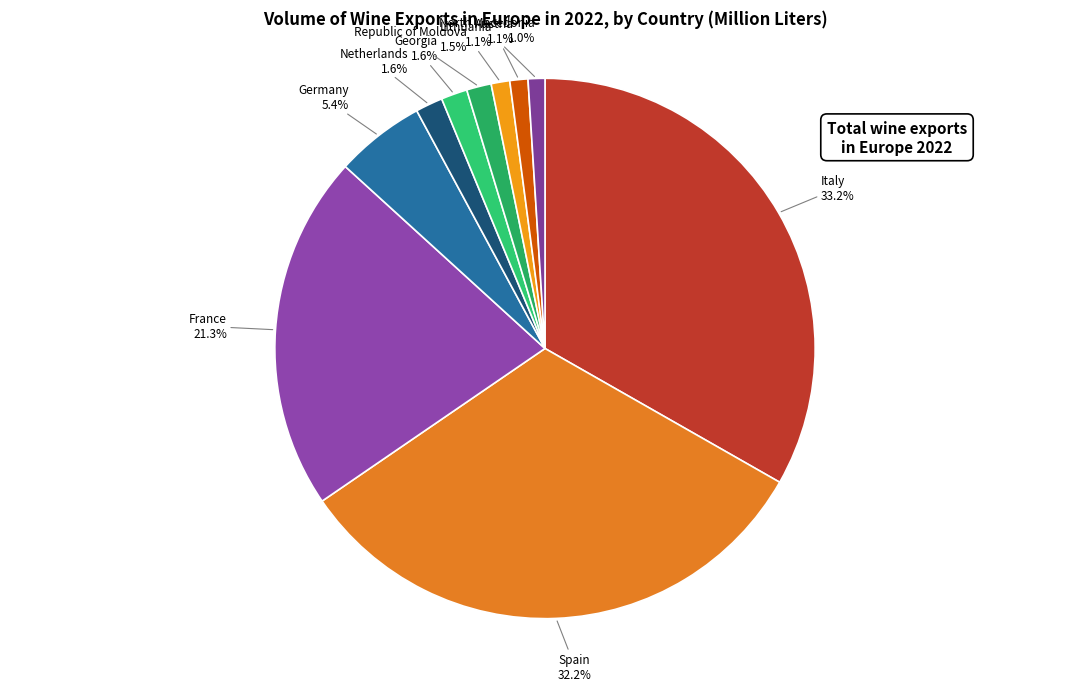

True or false: Germany accounts for 5% of the total.

True